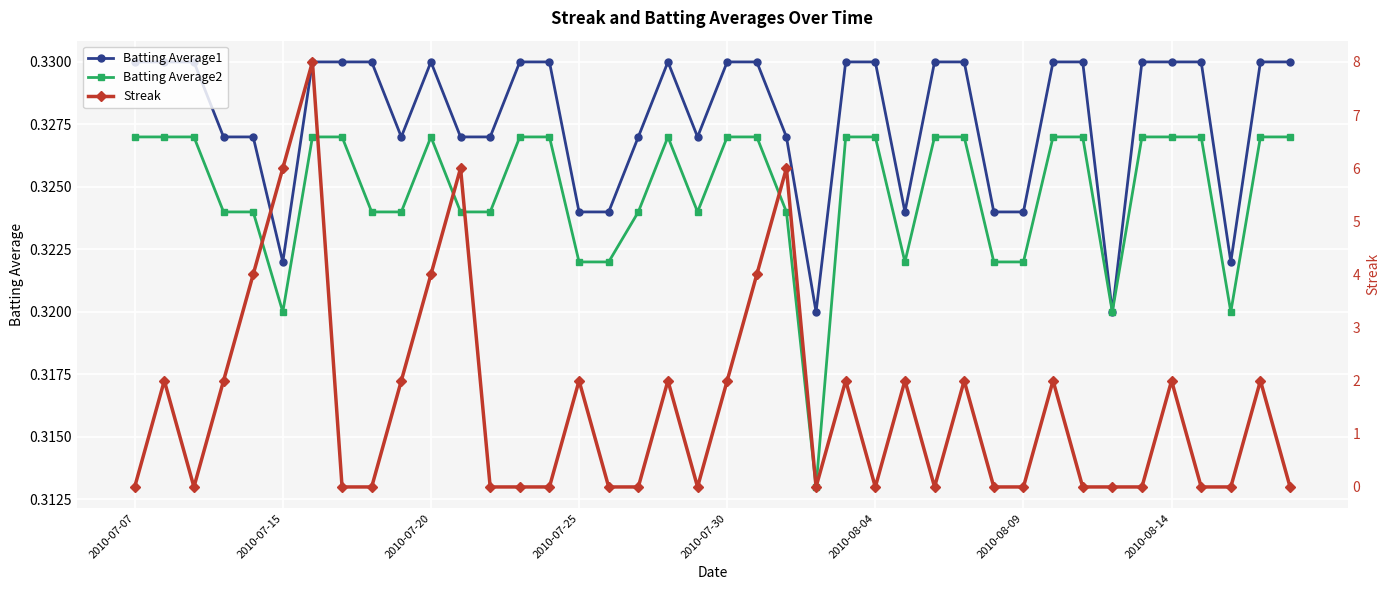

What is the total value across all series at 18?

2.7